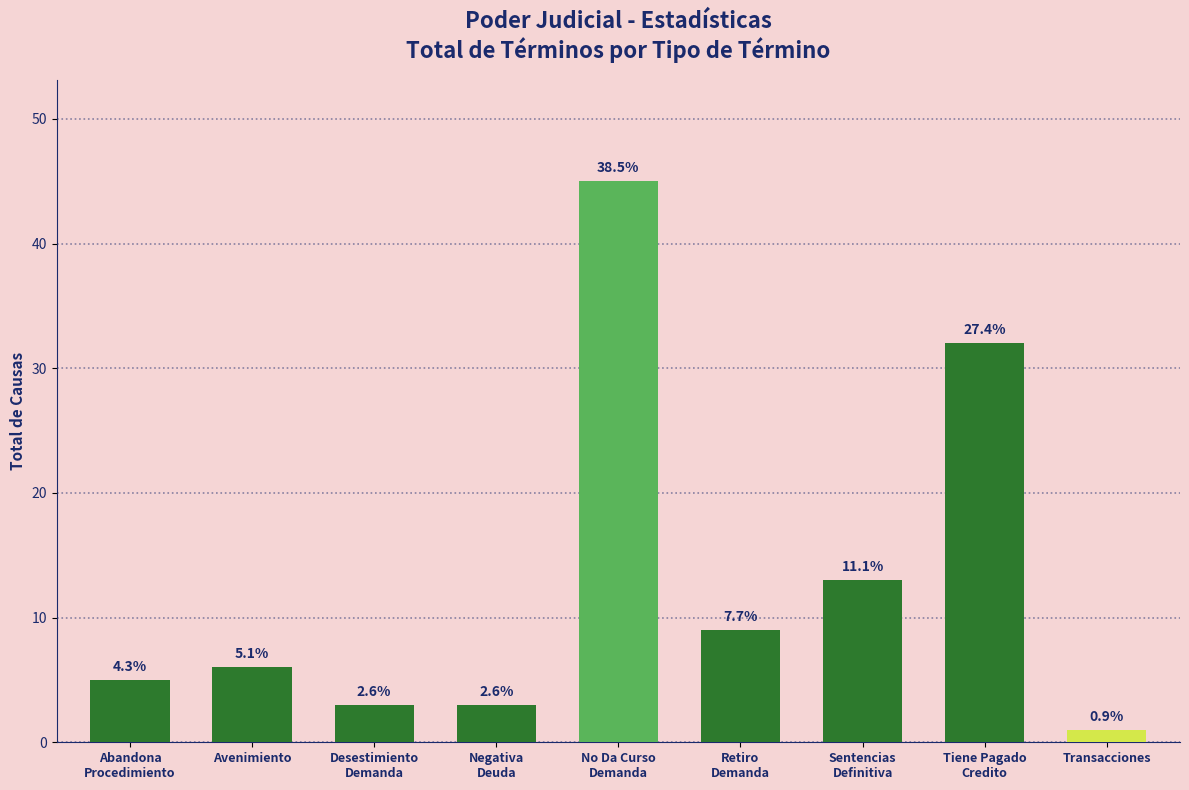

Reading left to right, extract all data points from this chart.

Abandona
Procedimiento=5	Avenimiento=6	Desestimiento
Demanda=3	Negativa
Deuda=3	No Da Curso
Demanda=45	Retiro
Demanda=9	Sentencias
Definitiva=13	Tiene Pagado
Credito=32	Transacciones=1